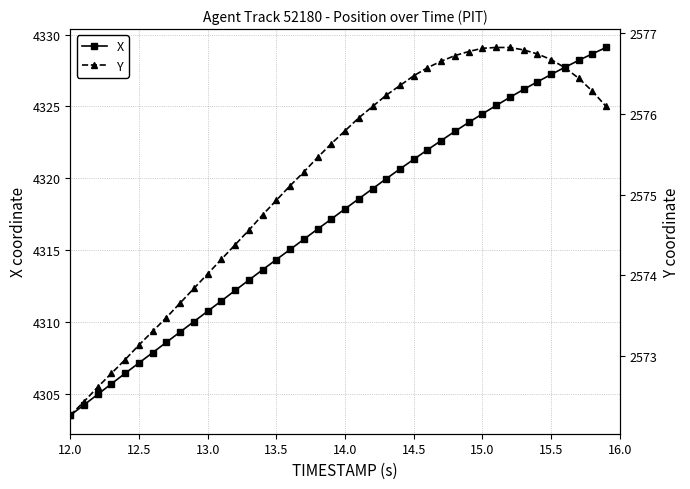

True or false: Y has a value of 3841.4 at 12.0.

False